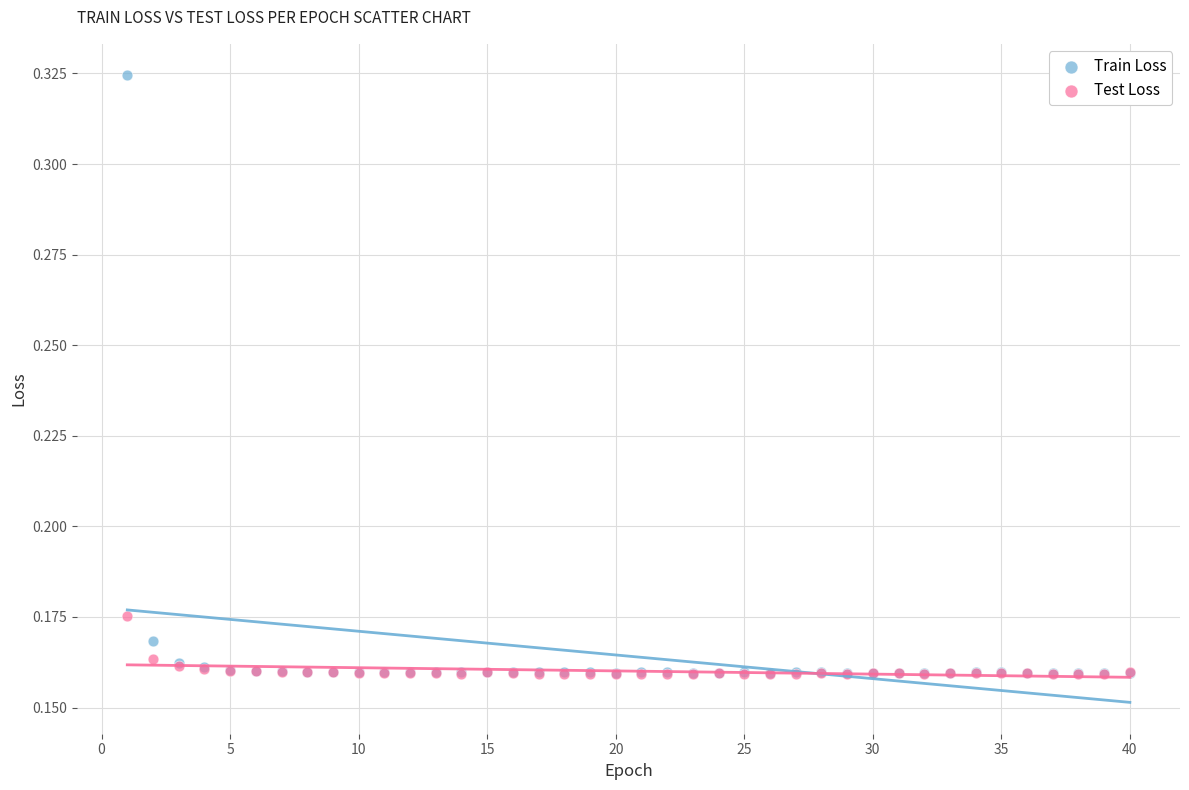

What are all the series names shown in the legend?

Train Loss, Test Loss